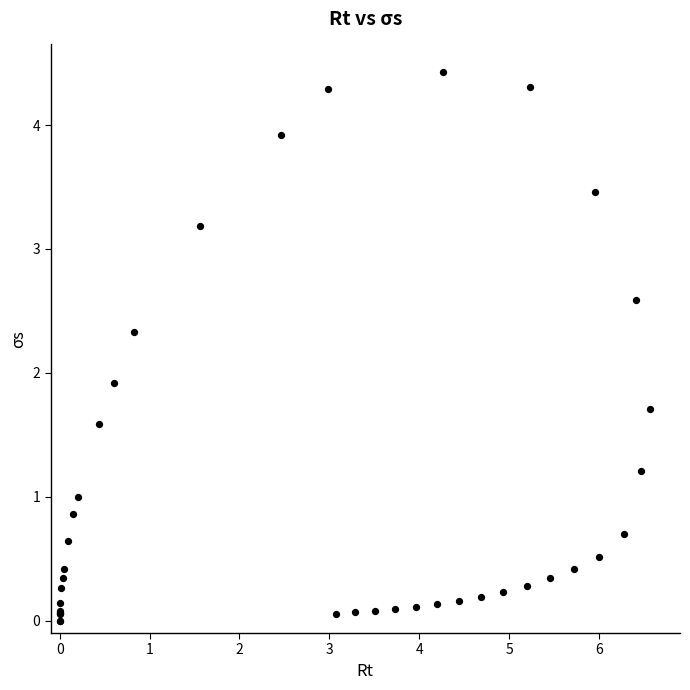

What Y value in the scatter plot is closest to 2?

1.9